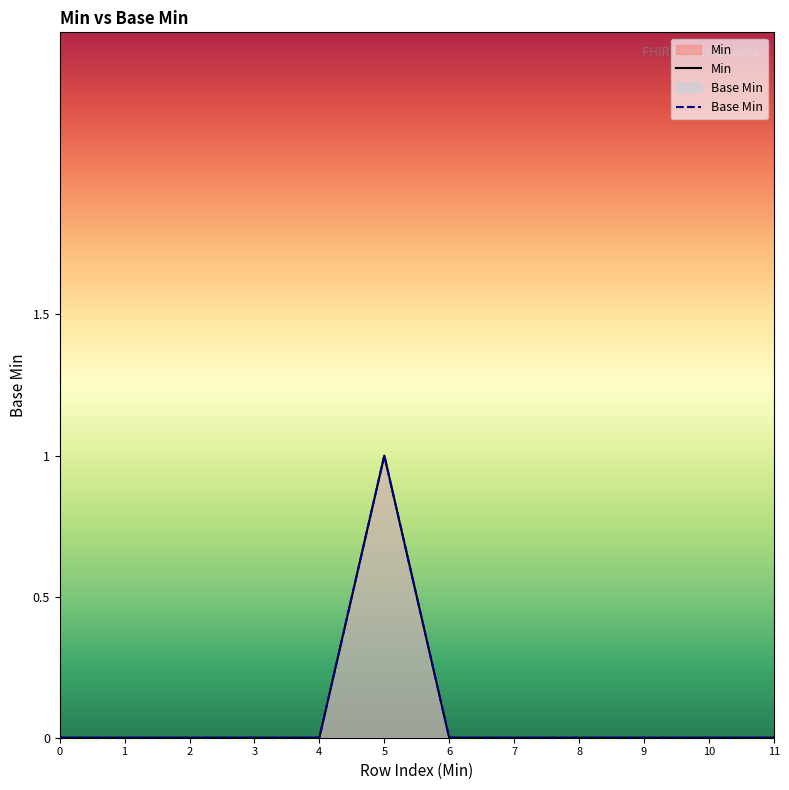

What is the difference between the maximum and second lowest values?

1